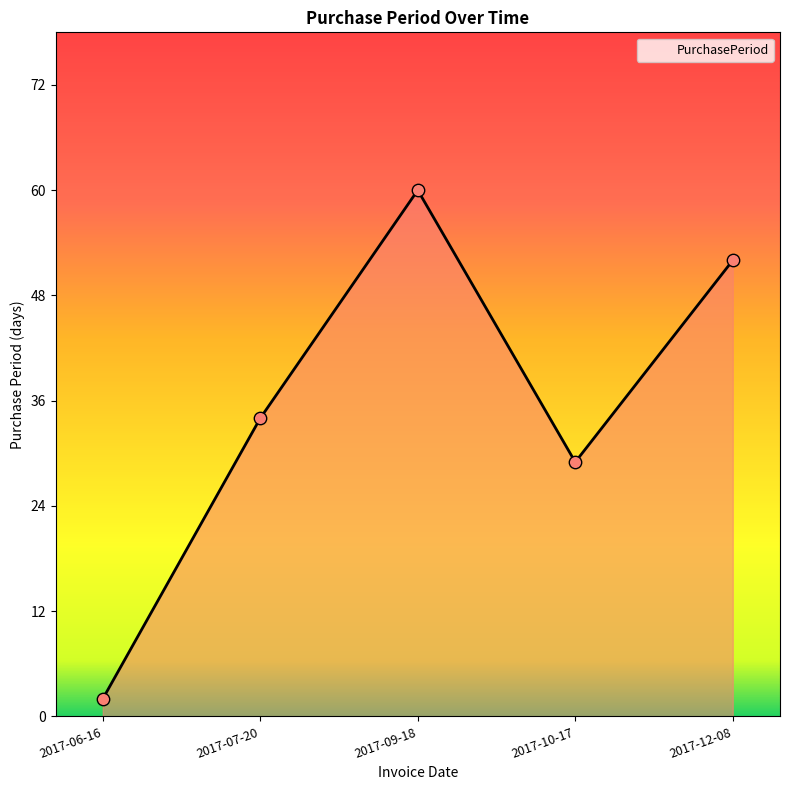

What is the ratio of the value at 2017-09-18 to the value at 2017-06-16?

30.0